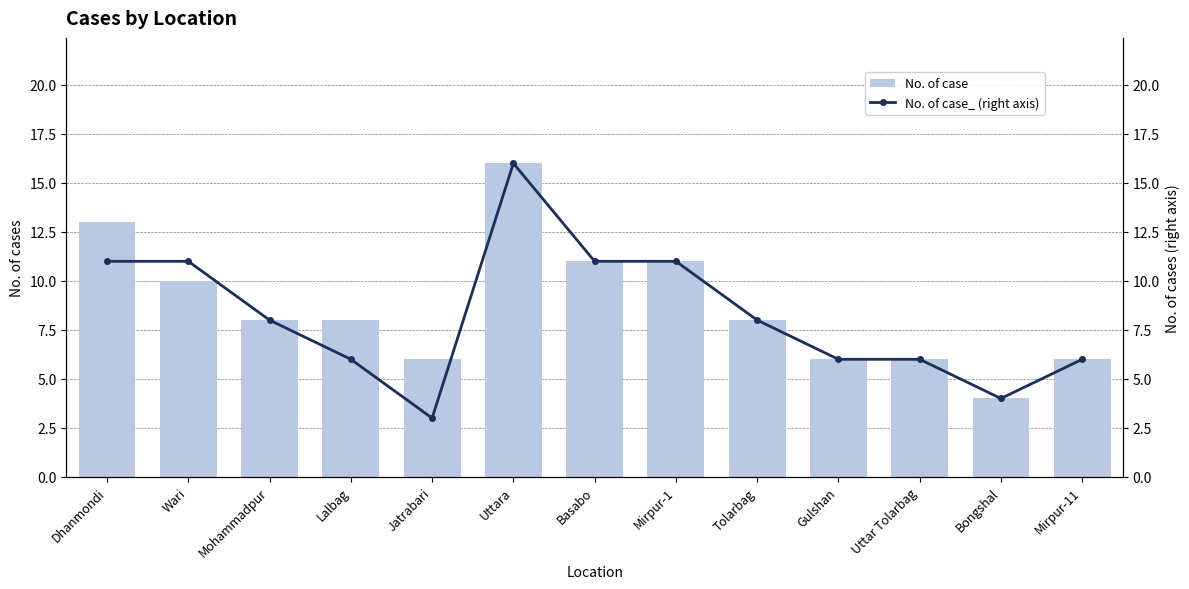

What are all the series names shown in the legend?

No. of case, No. of case_ (right axis)